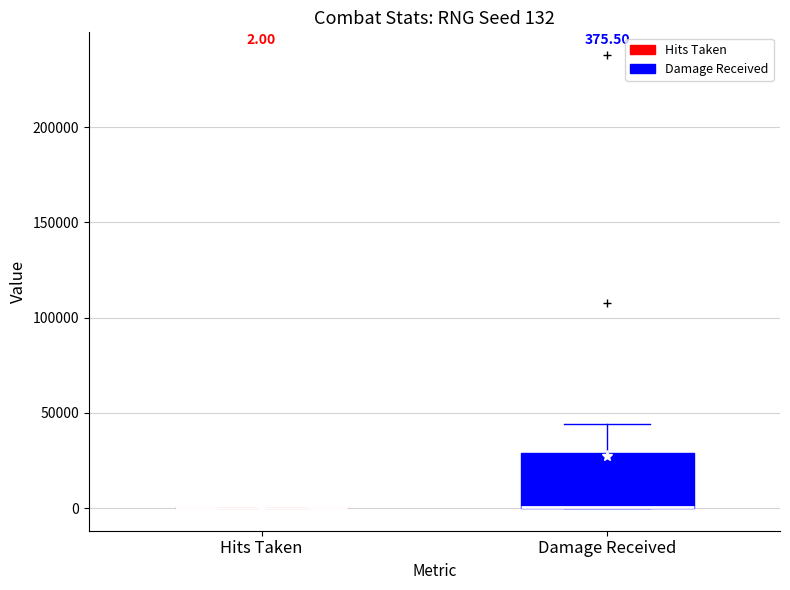

Which box is the tallest, from its lower edge to its upper edge?

Damage Received